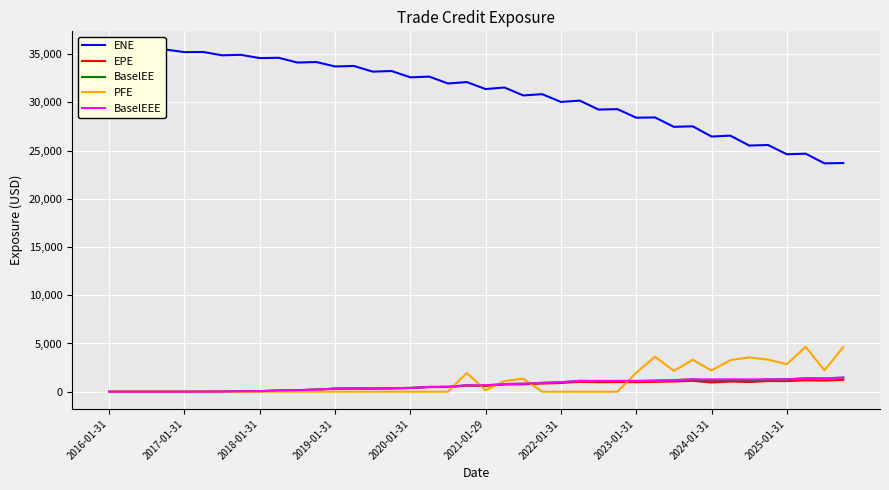

What are all the series names shown in the legend?

ENE, EPE, BaselEE, PFE, BaselEEE